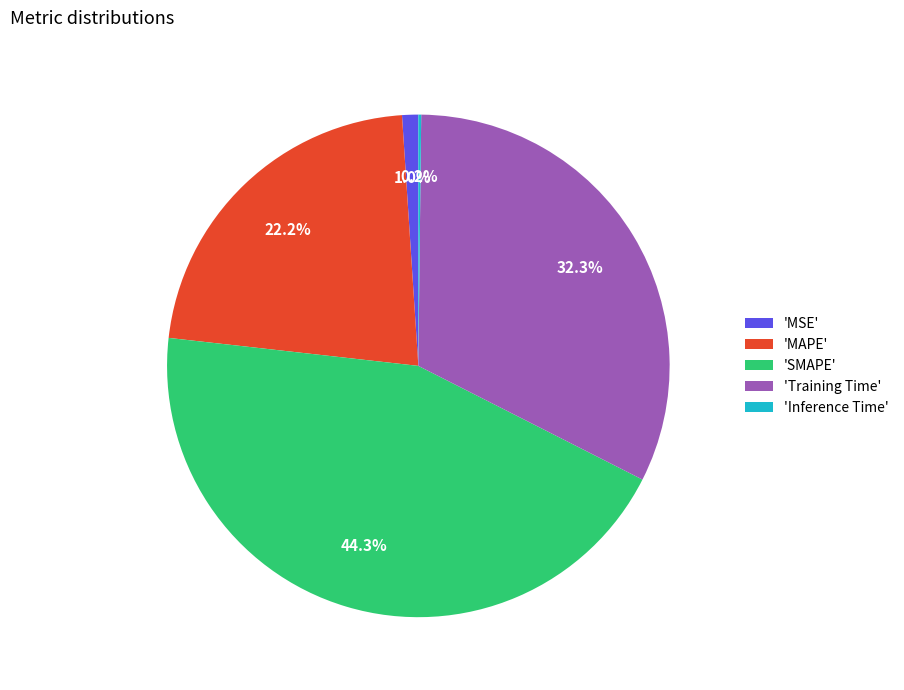

Between 'SMAPE' and 'MSE', which is larger?

'SMAPE'